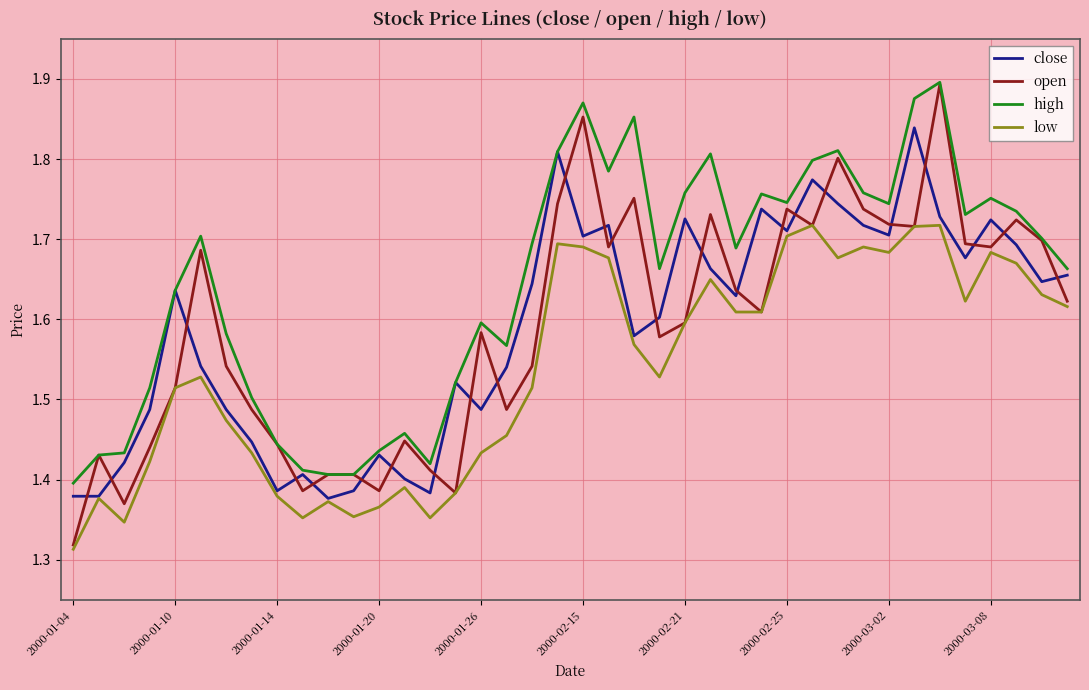

Which series has the widest spread of values?

open